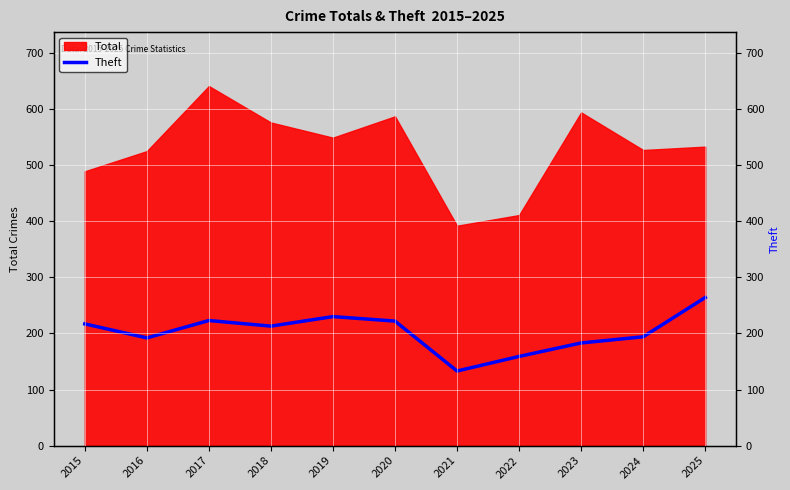

How many lines are shown in the chart?

1